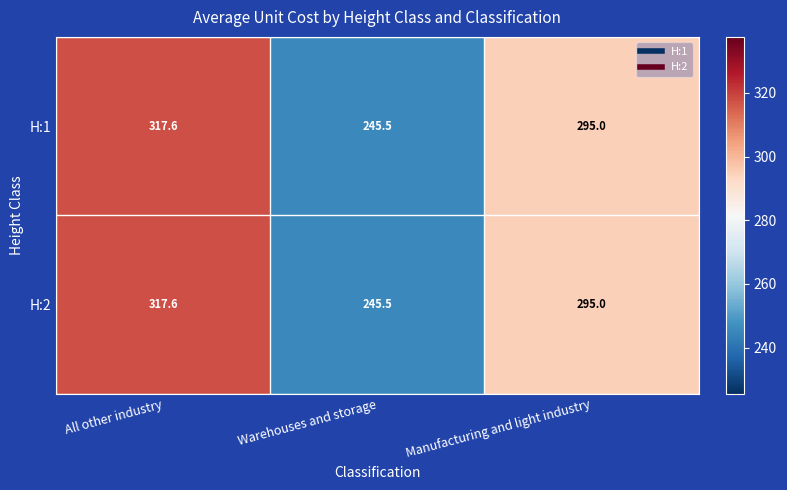

How many categories are shown in the chart?

3